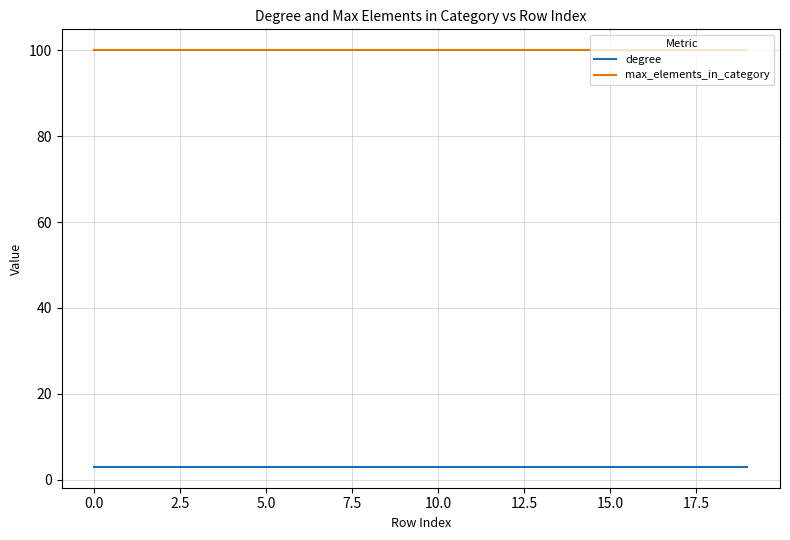

True or false: degree and max_elements_in_category intersect in this chart.

False